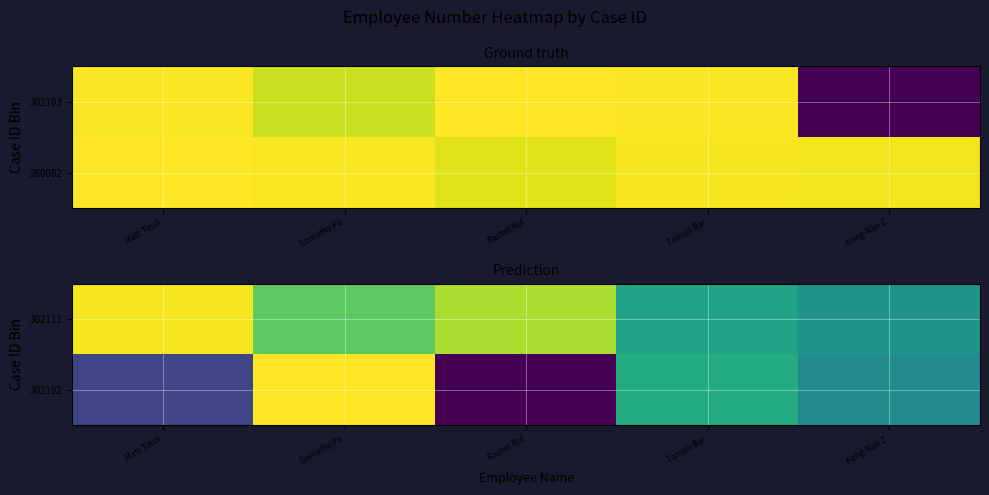

Which category has the lowest value across all series?

Rachel Rol